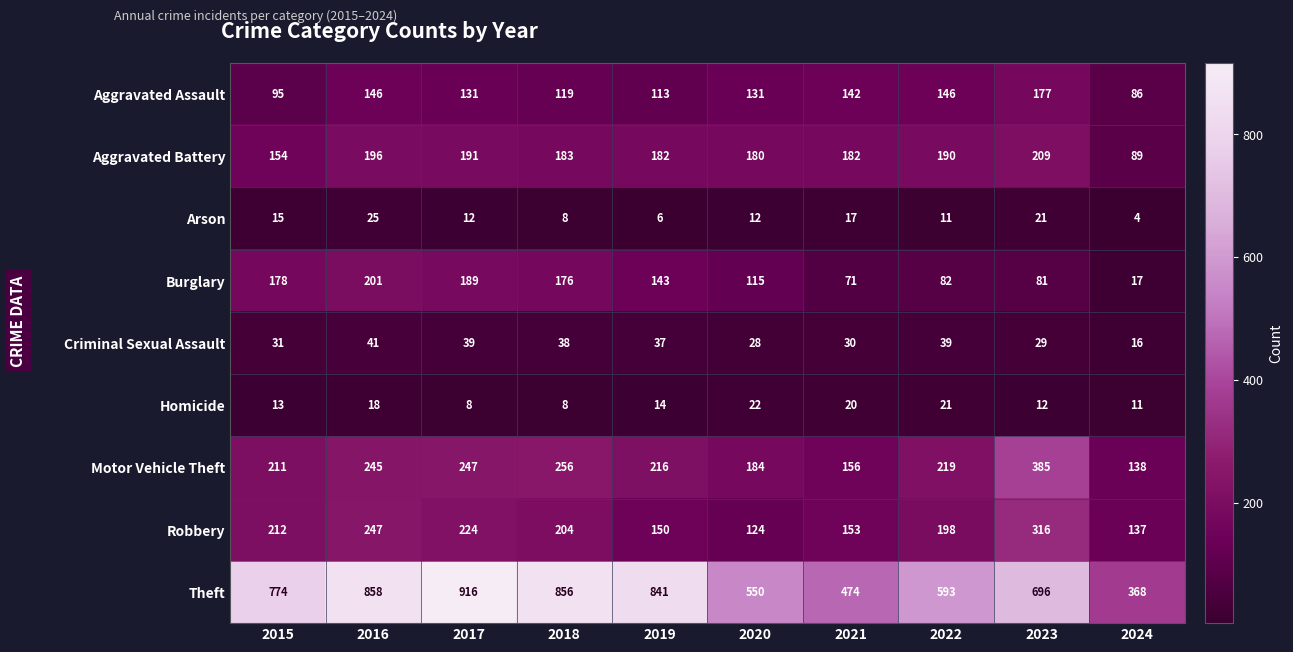

What value does the Aggravated Assault series have at 2021?

142